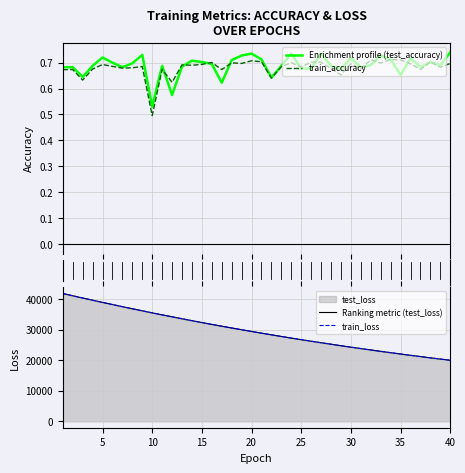

What is the maximum value shown in the chart?

41811.0